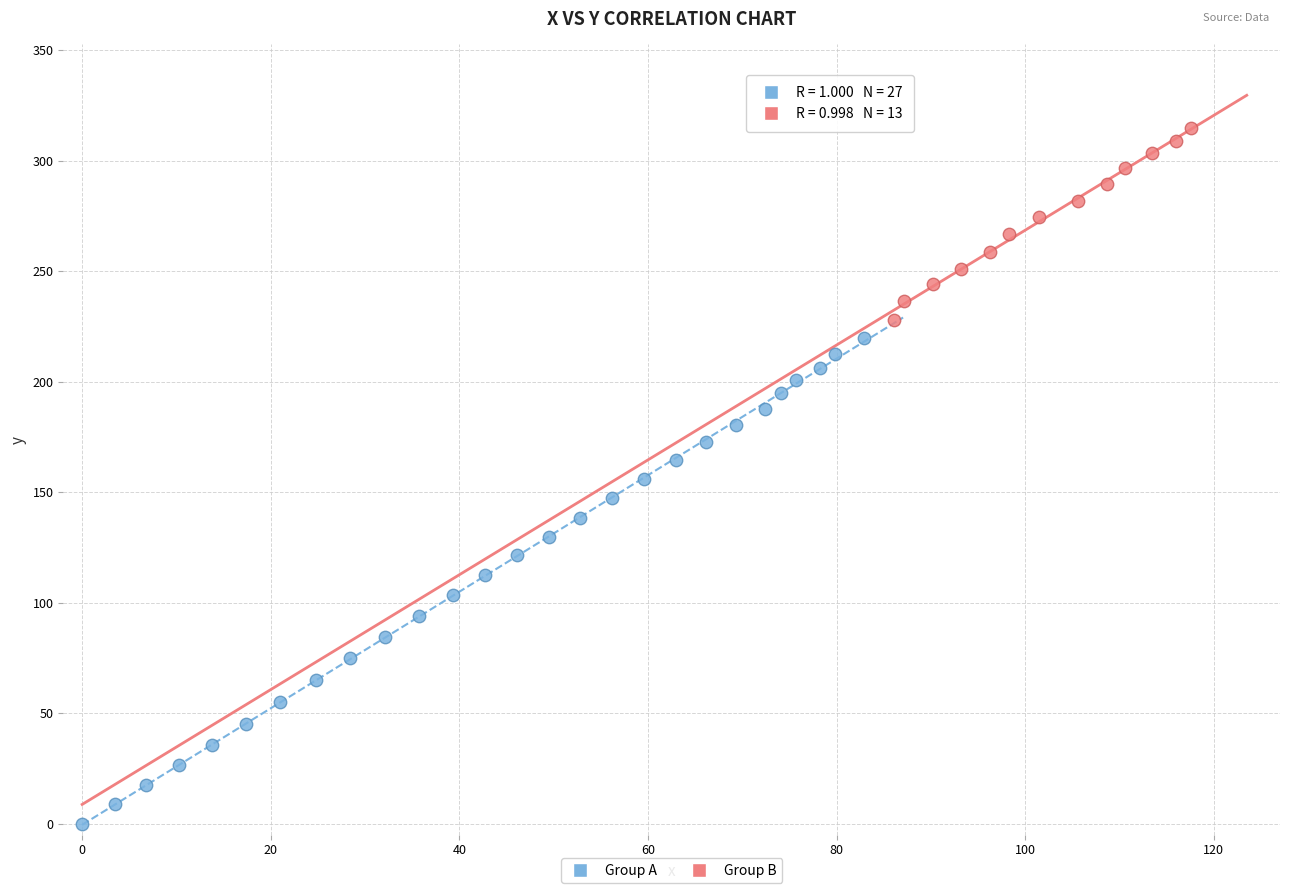

Which series has the widest spread of Y values?

Group A